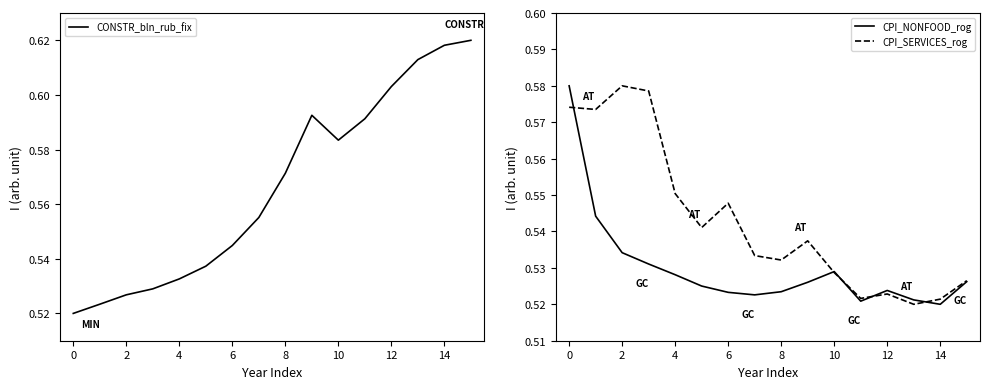

Which has a higher value, 15 or 13?

15